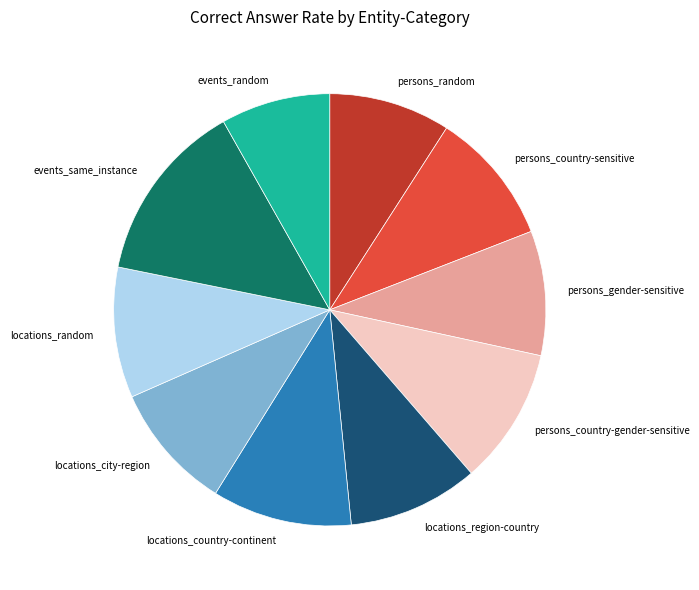

True or false: locations_country-continent accounts for 10% of the total.

True